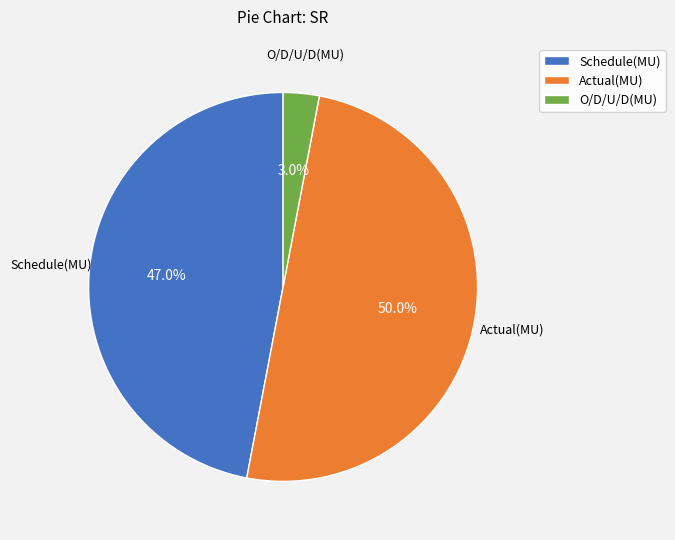

Does O/D/U/D(MU) account for over 50% of the chart?

No